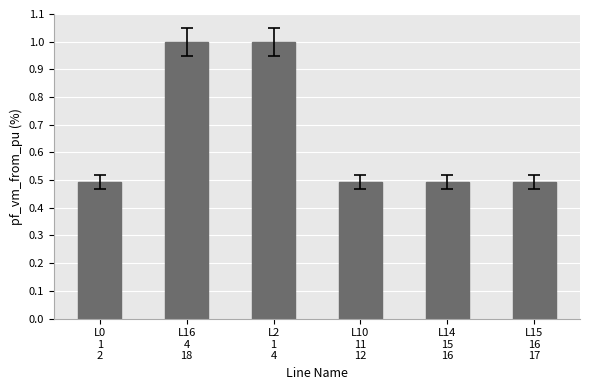

Reading left to right, list all the values displayed in this chart.

0.5	1.0	1.0	0.5	0.5	0.5